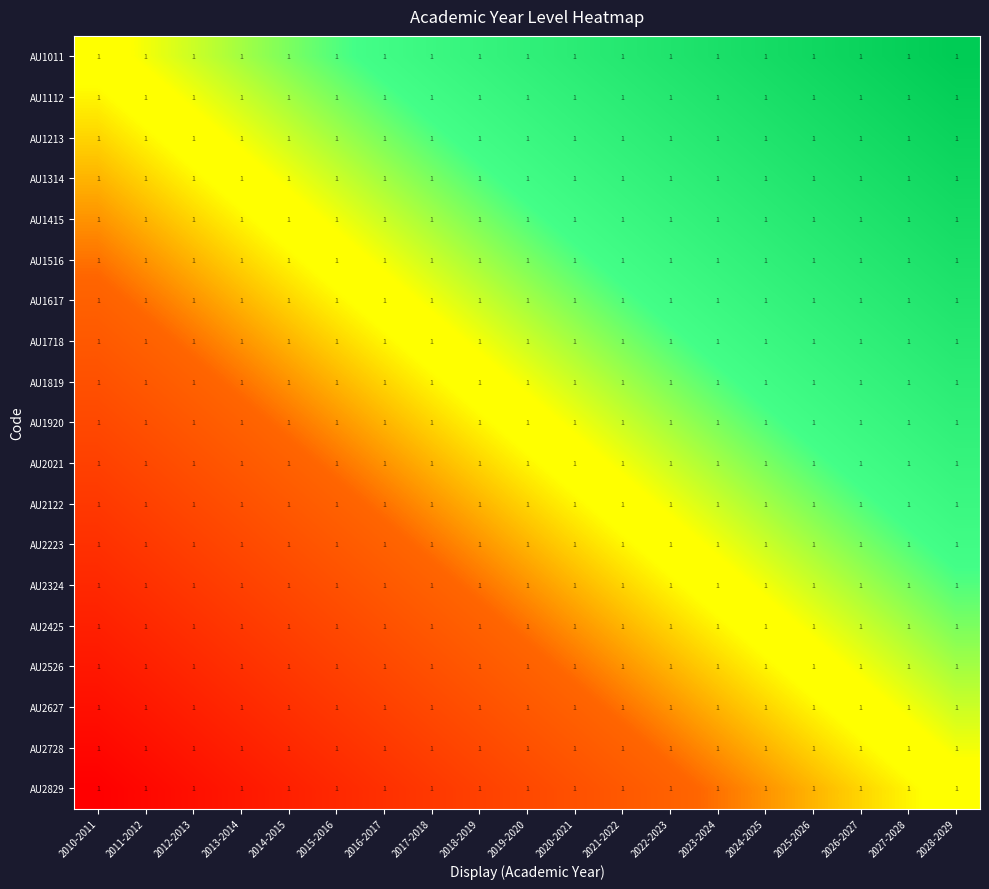

Between 2011-2012 and 2014-2015, which is larger?

2014-2015